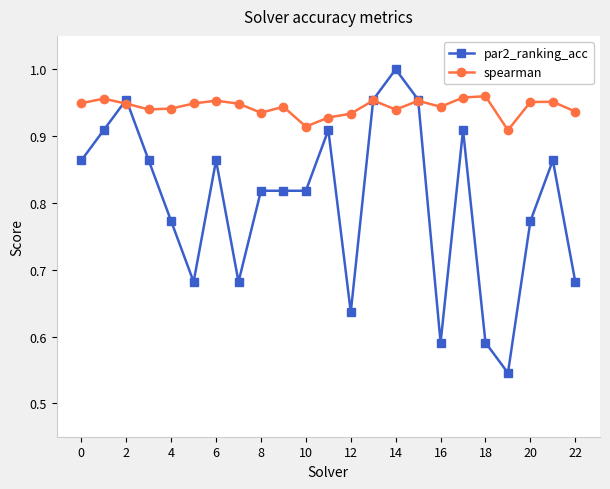

Count the spearman values in the range 0 to 1.

23